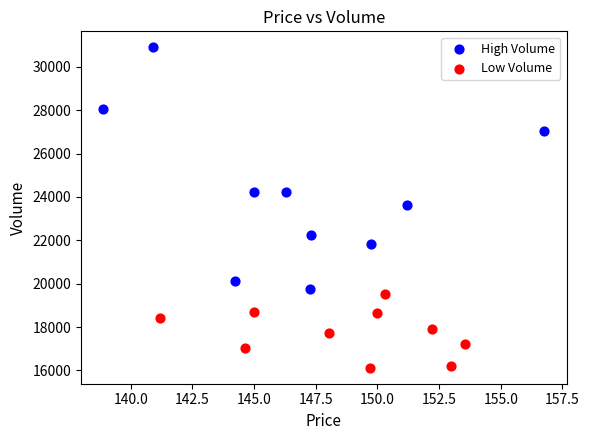

What are all the series names shown in the legend?

High Volume, Low Volume